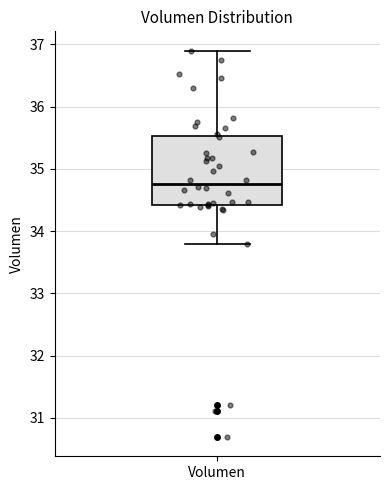

Read this box plot against the y-axis: the position of the median line, the range covered by the box, and the ends of both whiskers. The values are not printed on the chart, so give them approximately, as read against the axis.

median 34.8, box 34.4 to 35.5, whiskers 33.8 to 36.9